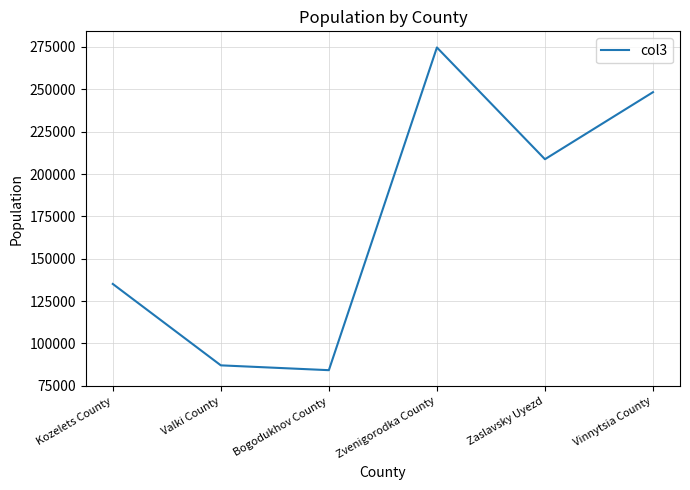

How many interior local peaks (higher than both neighbors) does the data have?

1